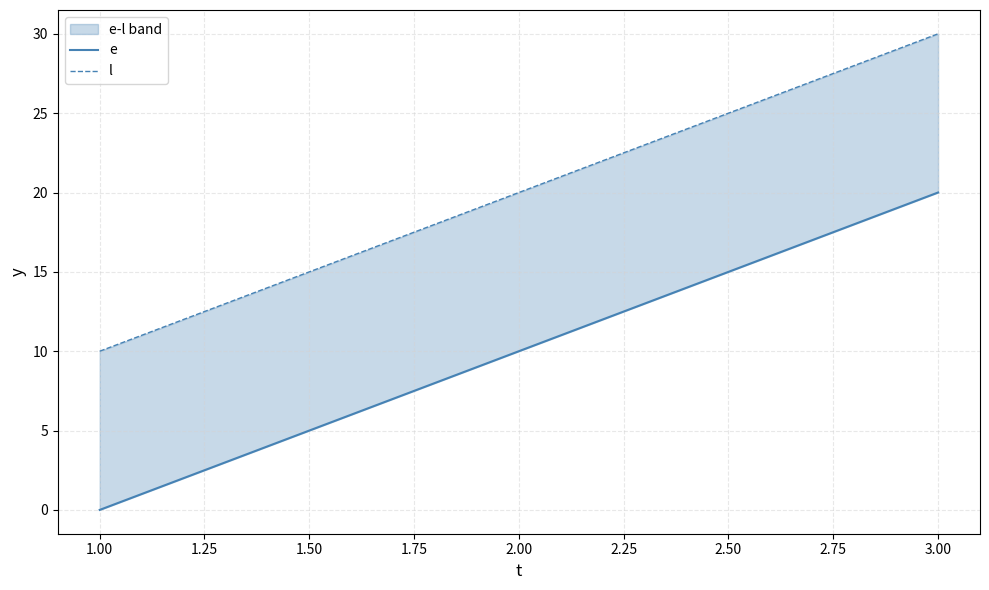

How many data points in l are less than 20?

1